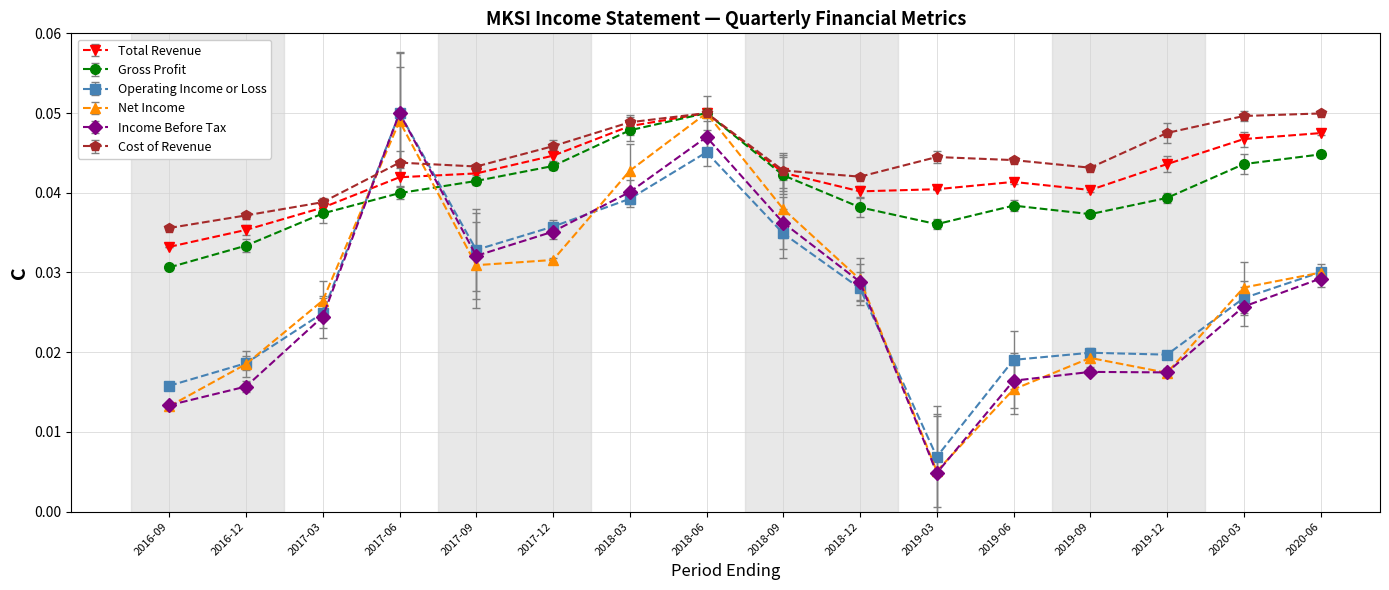

What is the sum of all Income Before Tax values?

0.4